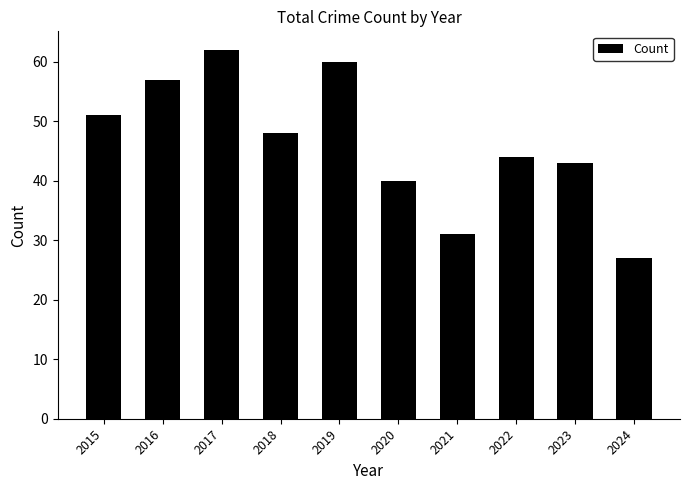

What is the ratio of the value at 2023 to the value at 2016?

0.8